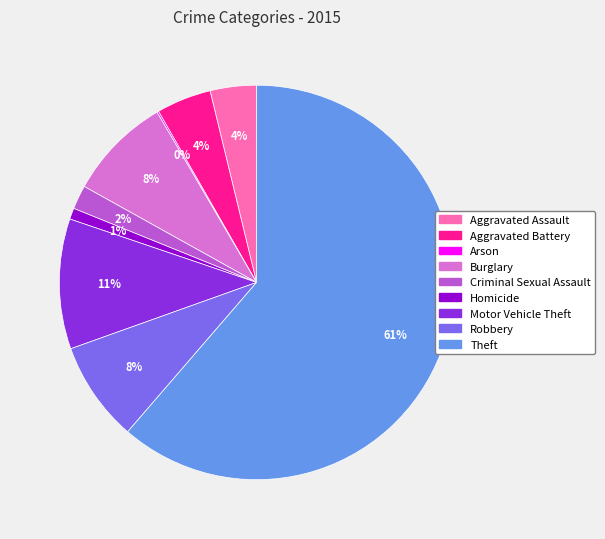

To the nearest percent, what portion does Robbery represent?

8%